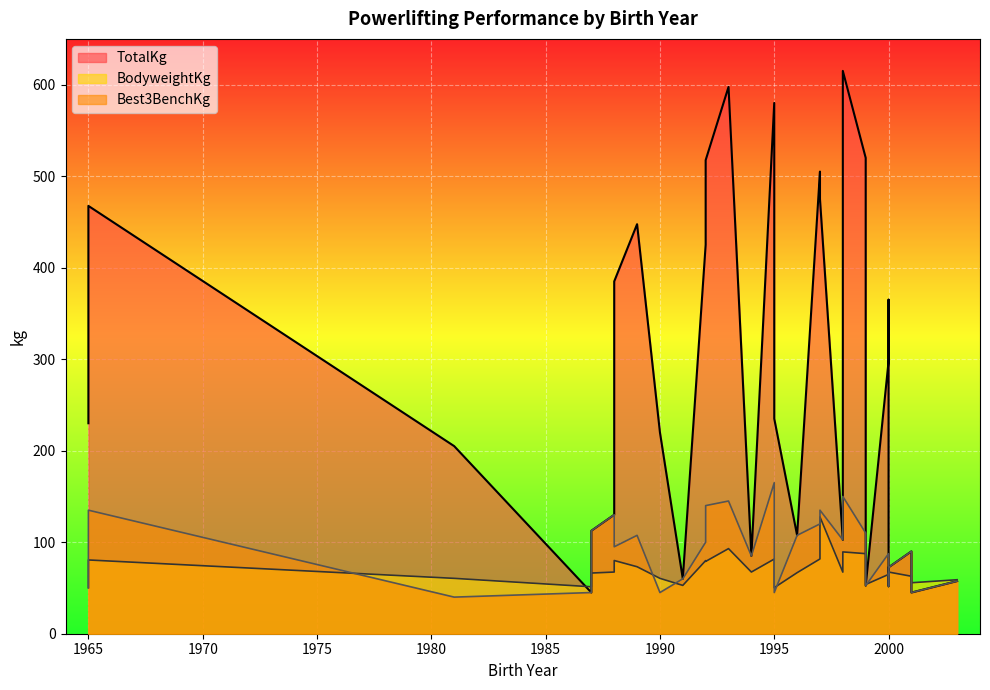

True or false: Best3BenchKg and BodyweightKg cross at least once.

True